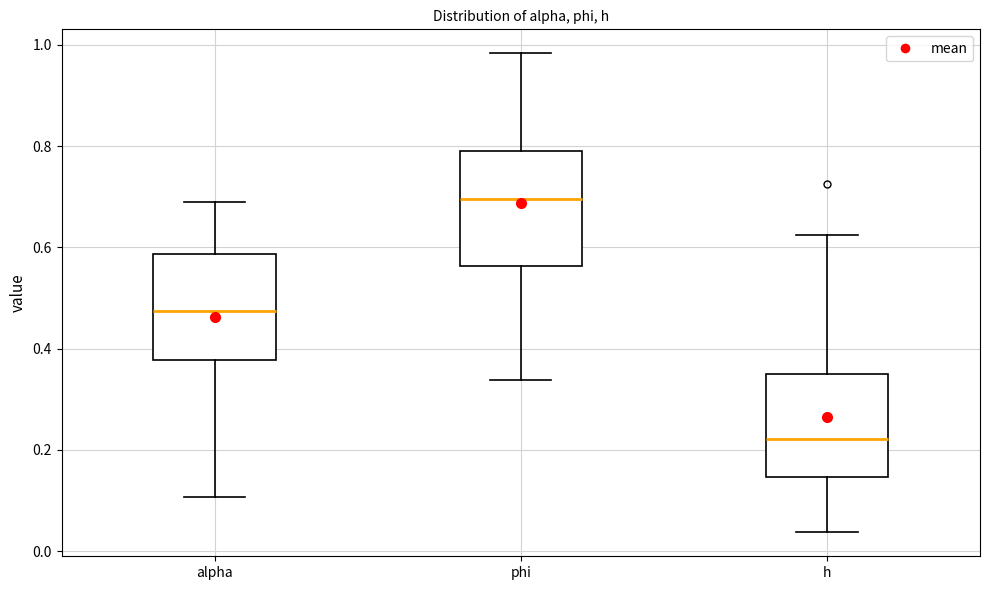

Reading left to right, read every box against the y-axis: the position of its median line, the range the box covers, and the ends of its whiskers. The values are not printed on the chart, so give them approximately, as read against the axis.

alpha: median 0.48, box 0.38 to 0.58, whiskers 0.10 to 0.68
phi: median 0.70, box 0.56 to 0.78, whiskers 0.34 to 0.98
h: median 0.22, box 0.14 to 0.34, whiskers 0.04 to 0.62